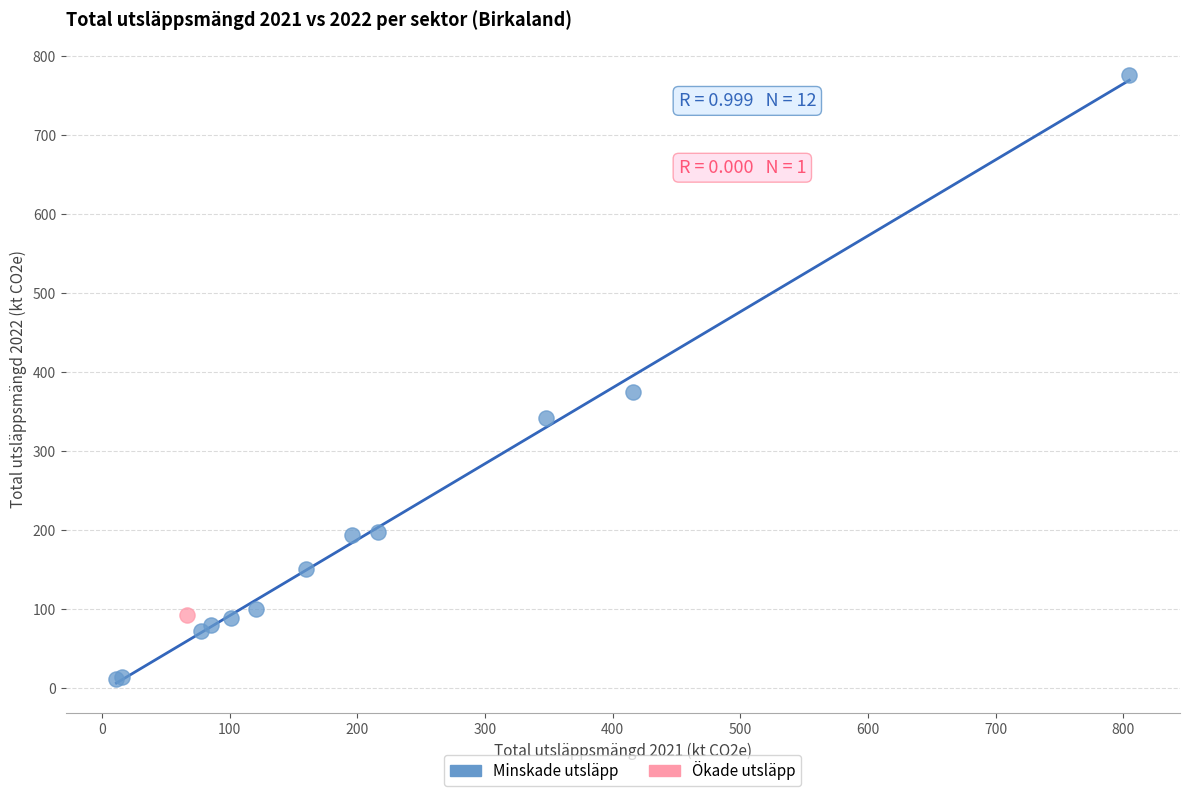

What are all the series names shown in the legend?

Minskade utsläpp, Ökade utsläpp